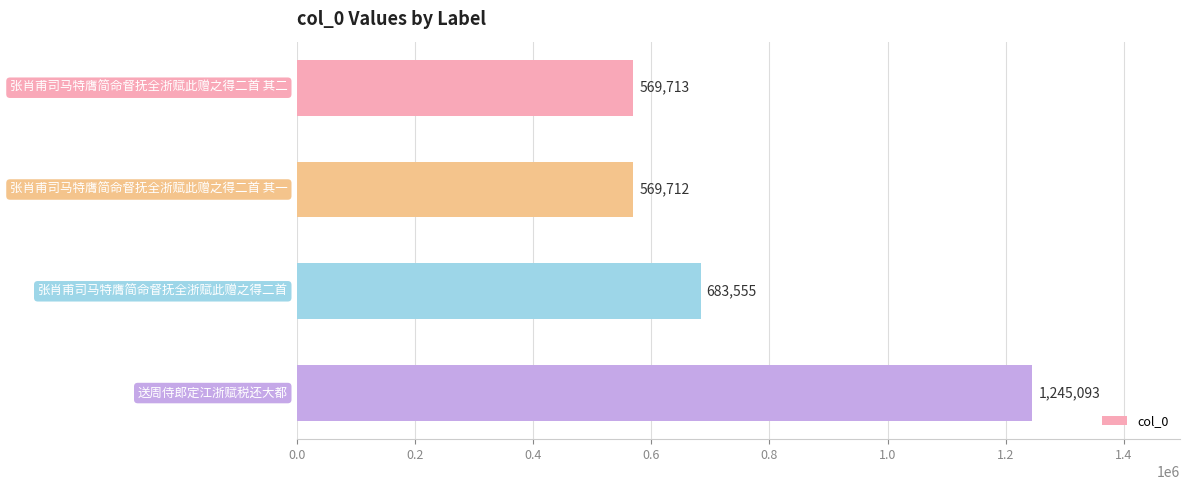

What is the maximum value shown in the chart?

1245093